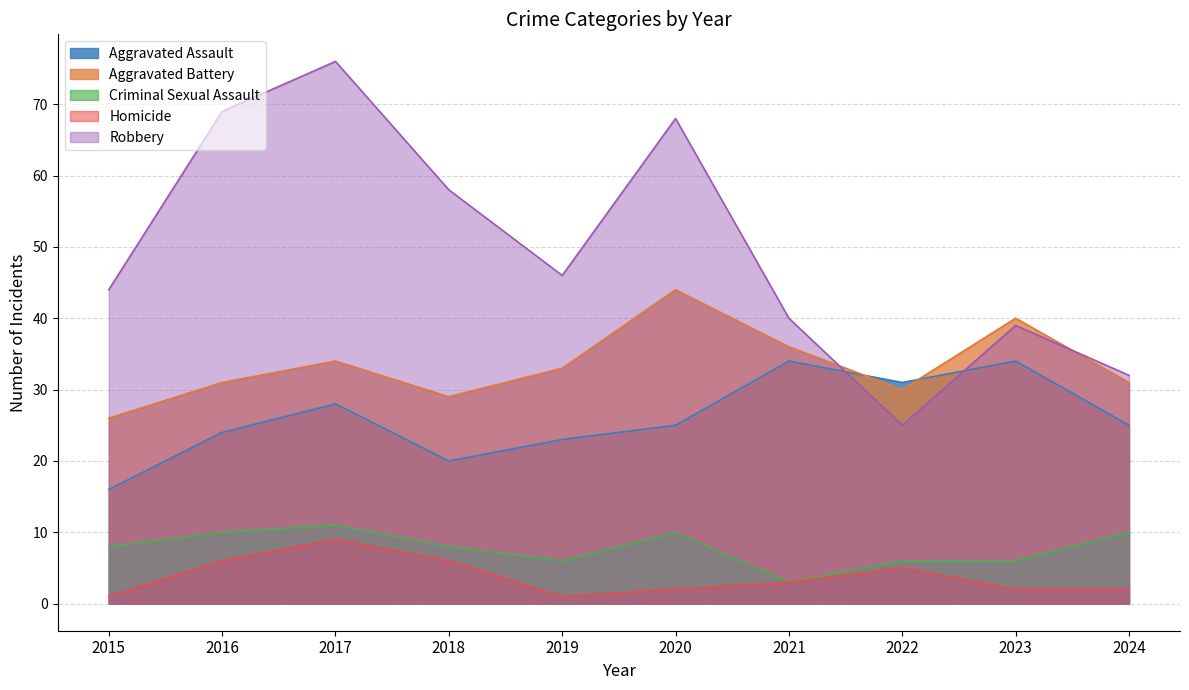

Which series has the largest total across all categories?

Robbery